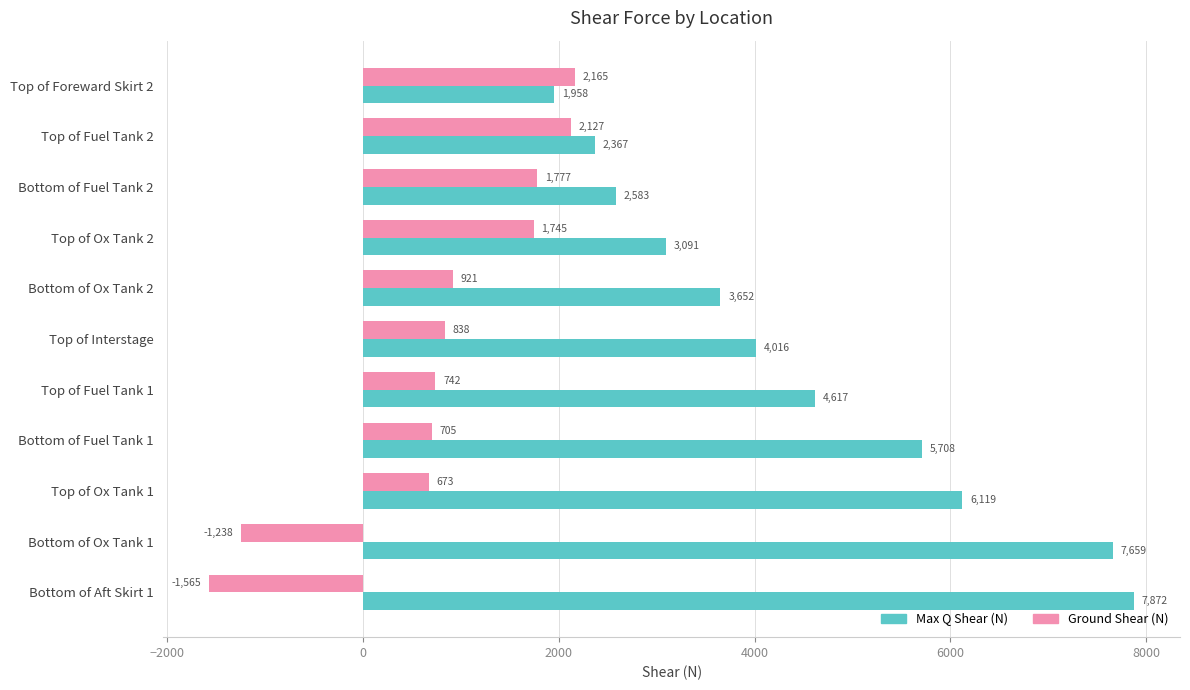

At which category is the sum across all series the highest?

Top of Ox Tank 1